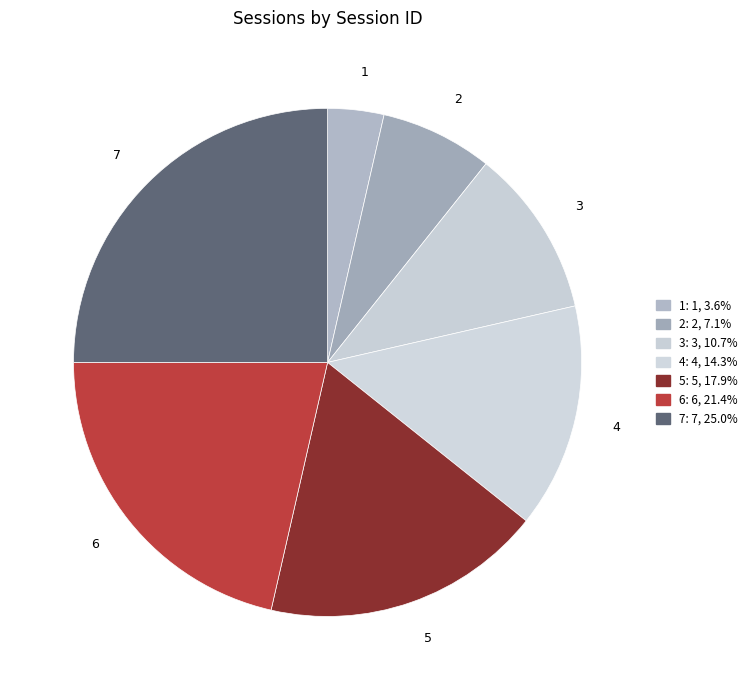

Is there any slice that represents more than half of the pie?

No